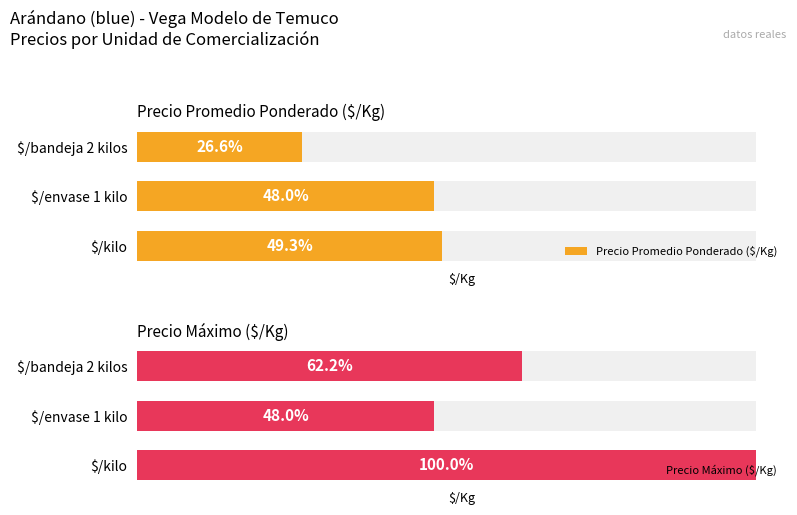

Is it true that Precio Máximo ($/Kg) equals 3296 at $/envase 1 kilo?

False